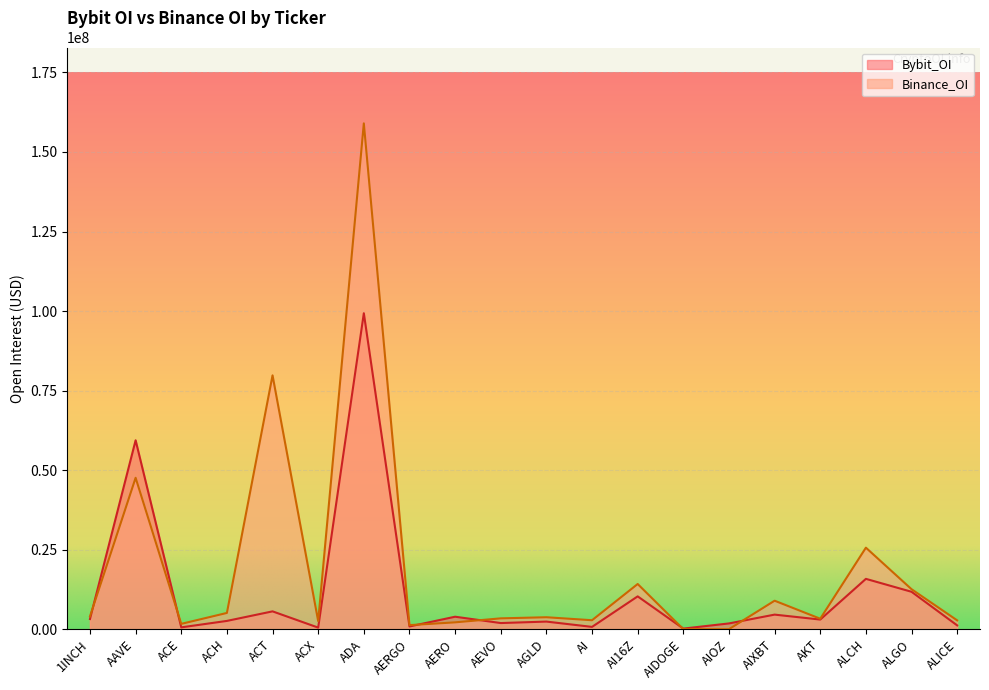

Reading left to right, transcribe all the data shown in this chart.

Bybit_OI: 1INCH=3190640	AAVE=59372711	ACE=569852	ACH=2597270	ACT=5599551	ACX=494862	ADA=99308387	AERGO=850361	AERO=3916410	AEVO=1926207	AGLD=2386554	AI=718240	AI16Z=10313318	AIDOGE=181951	AIOZ=1806017	AIXBT=4576073	AKT=3021432	ALCH=15816311	ALGO=11755520	ALICE=1190039
Binance_OI: 1INCH=4024598	AAVE=47584108	ACE=1667101	ACH=5104959	ACT=79786959	ACX=2544866	ADA=158992089	AERGO=1271205	AERO=2146221	AEVO=3401380	AGLD=3750947	AI=2810906	AI16Z=14201350	AIDOGE=0	AIOZ=0	AIXBT=8949466	AKT=3284561	ALCH=25617644	ALGO=12563003	ALICE=2765947